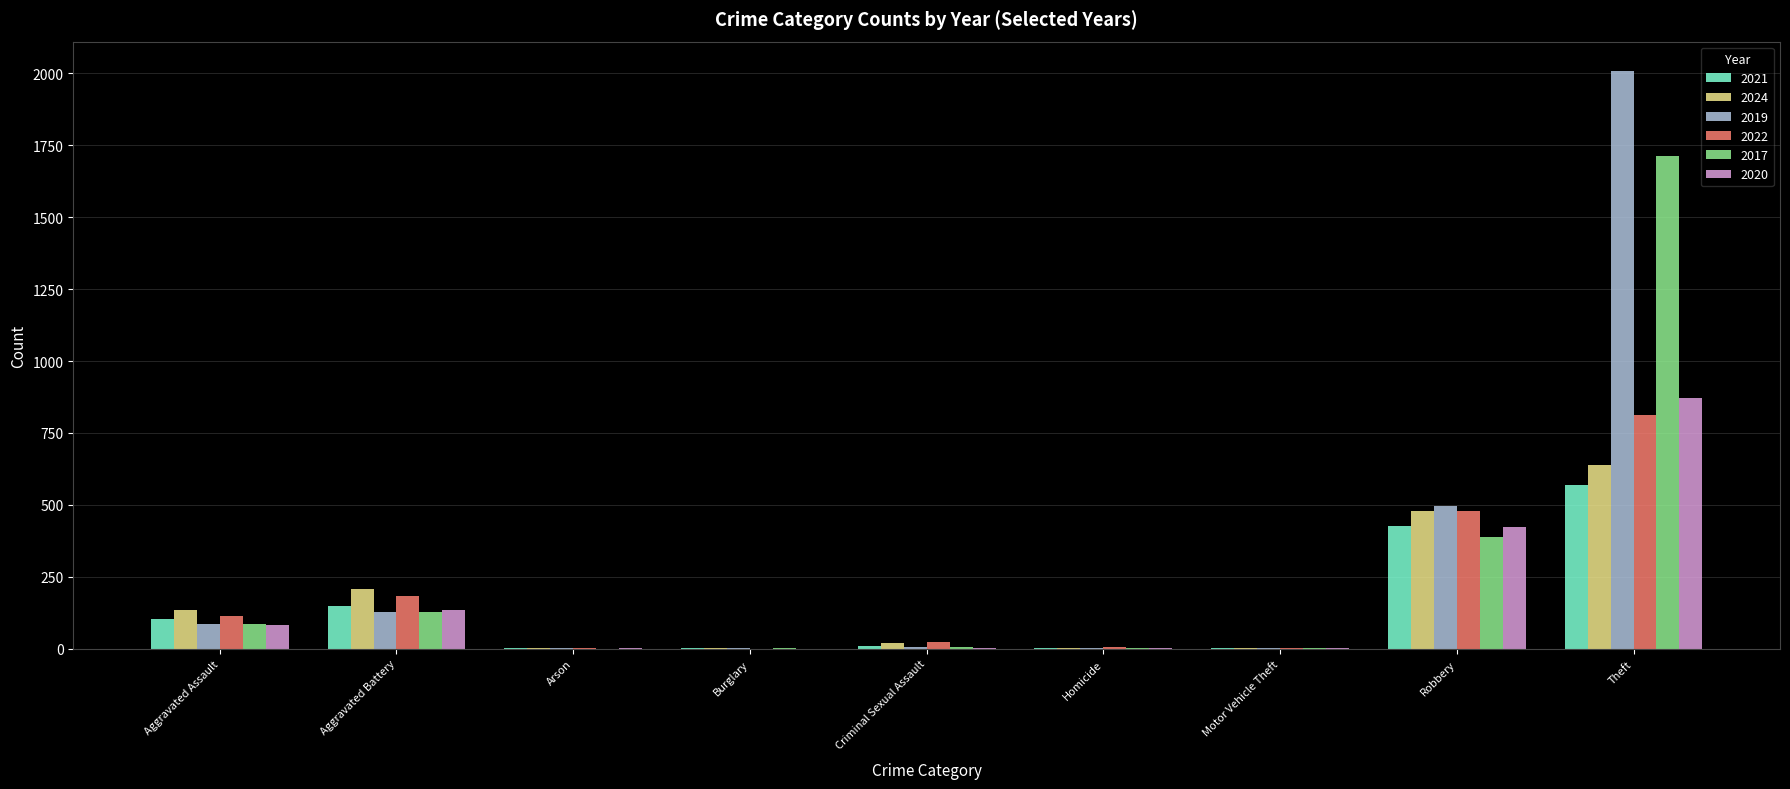

At which label does 2017 first exceed 5?

Aggravated Assault